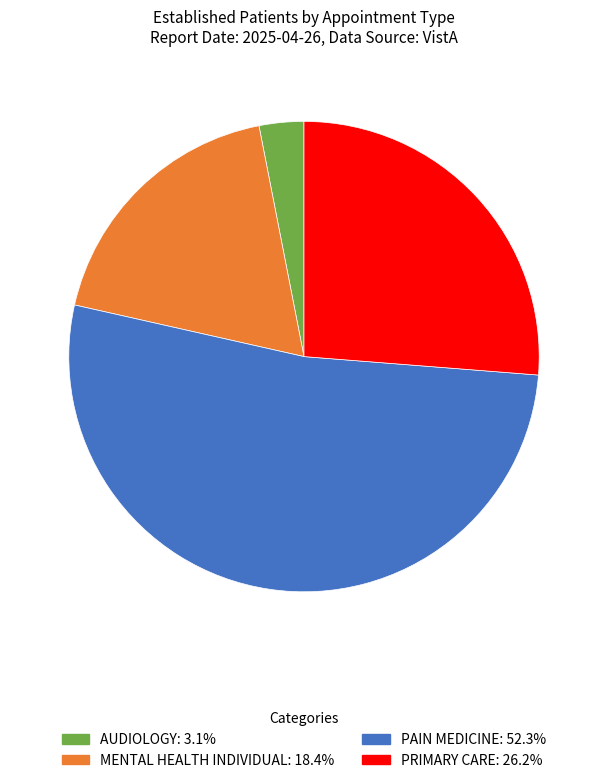

Approximately how many times larger is the value at MENTAL HEALTH INDIVIDUAL compared to PRIMARY CARE?

0.7